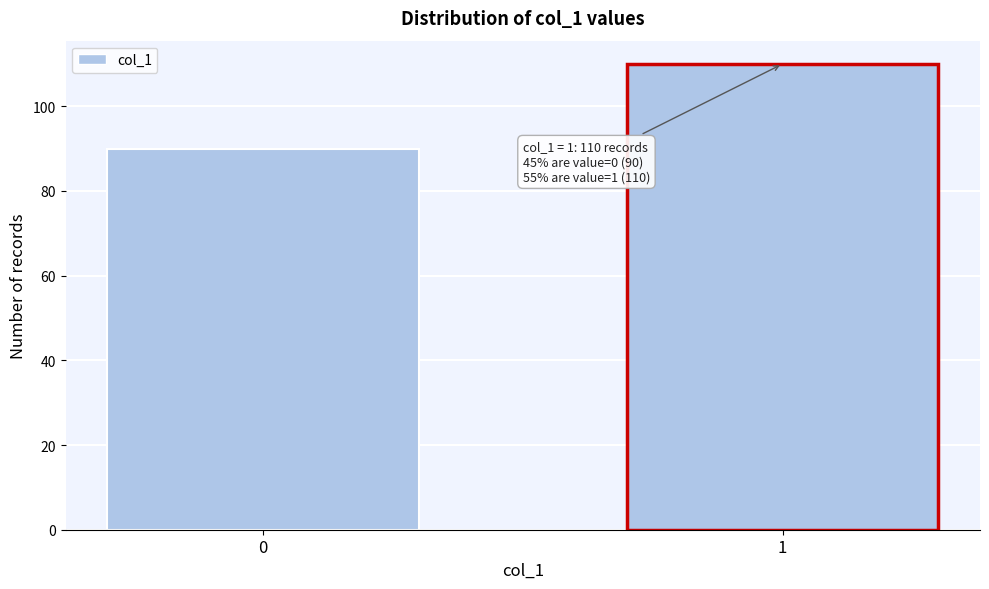

Reading right to left, transcribe all the data shown in this chart.

1=110	0=90